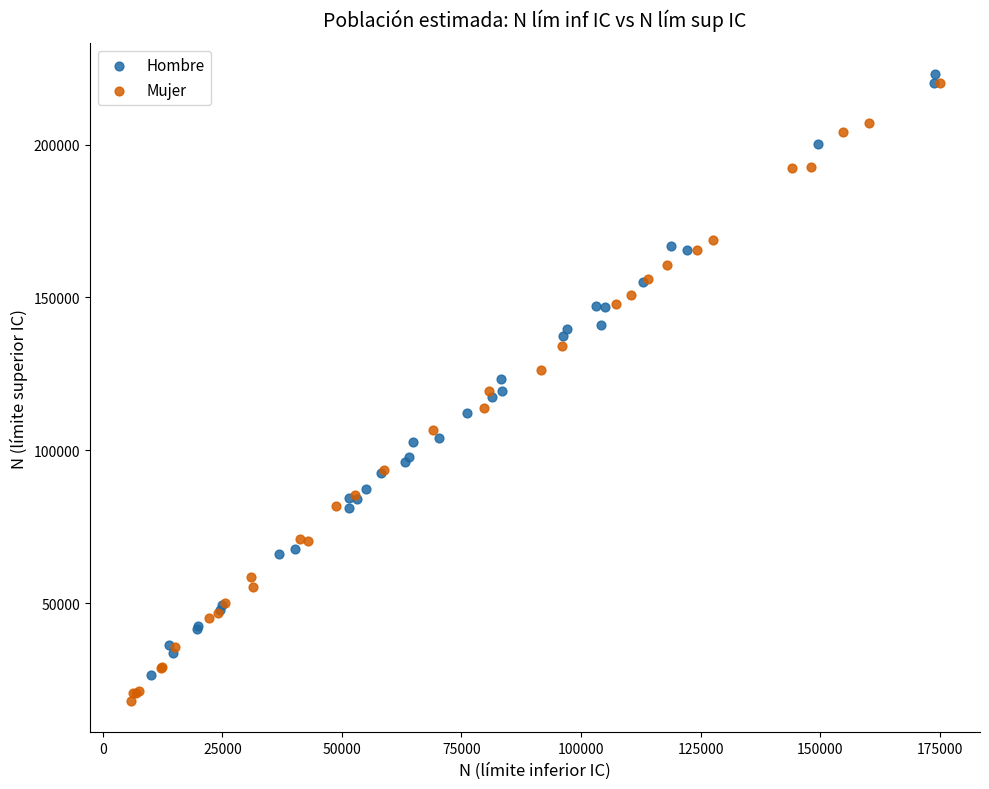

What are all the series names shown in the legend?

Hombre, Mujer